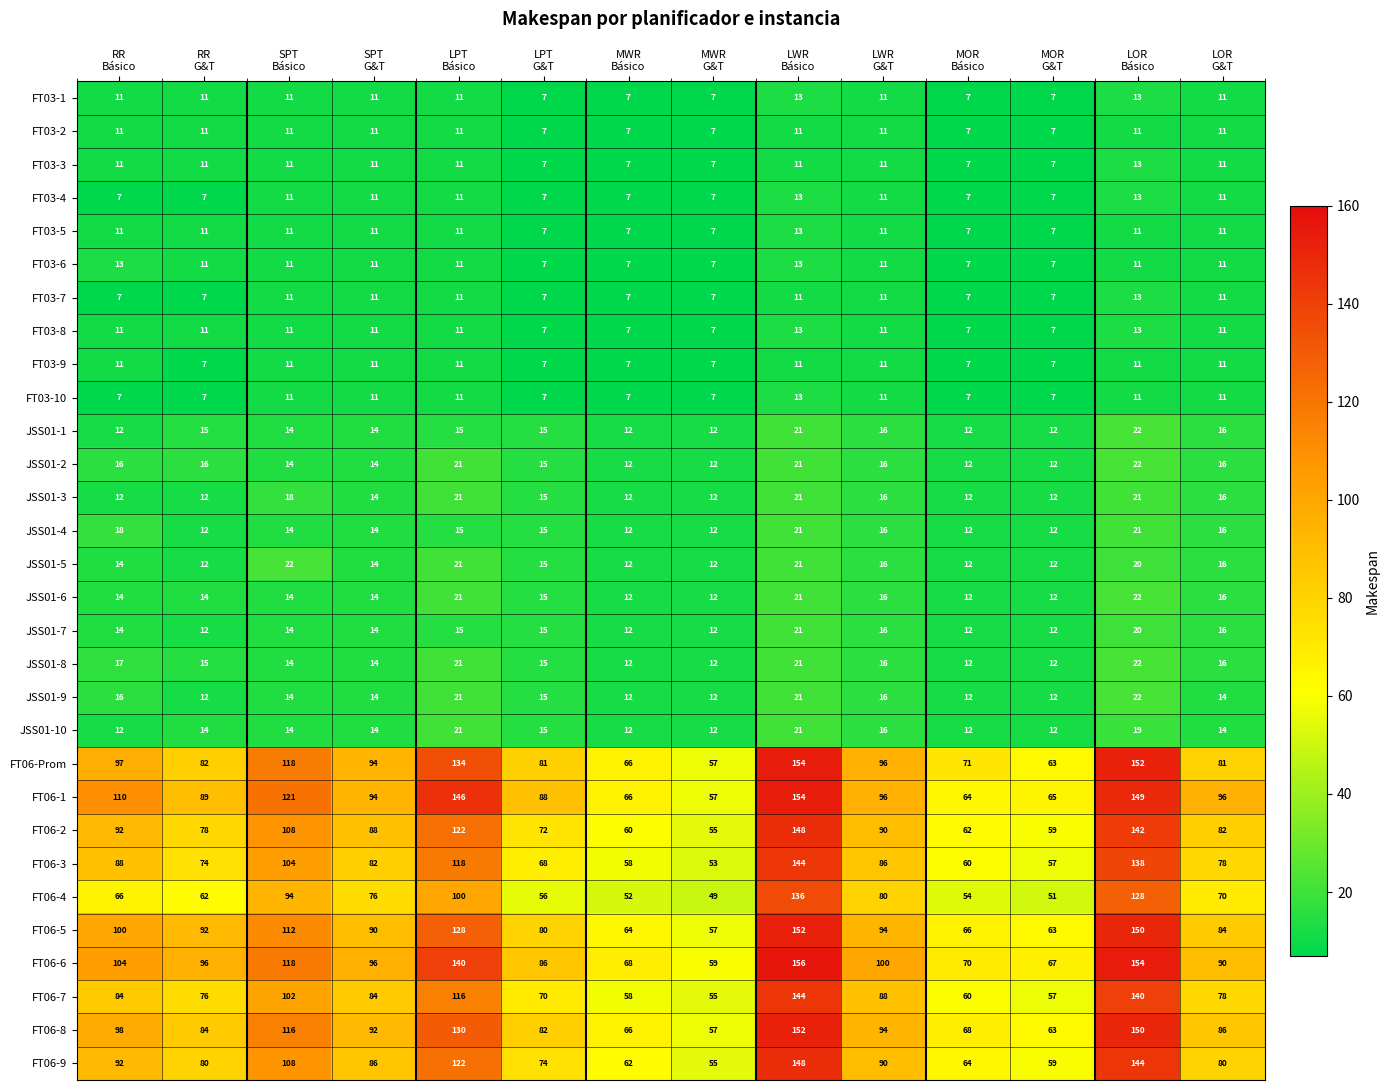

What is the sum of all FT03-5 values?

136